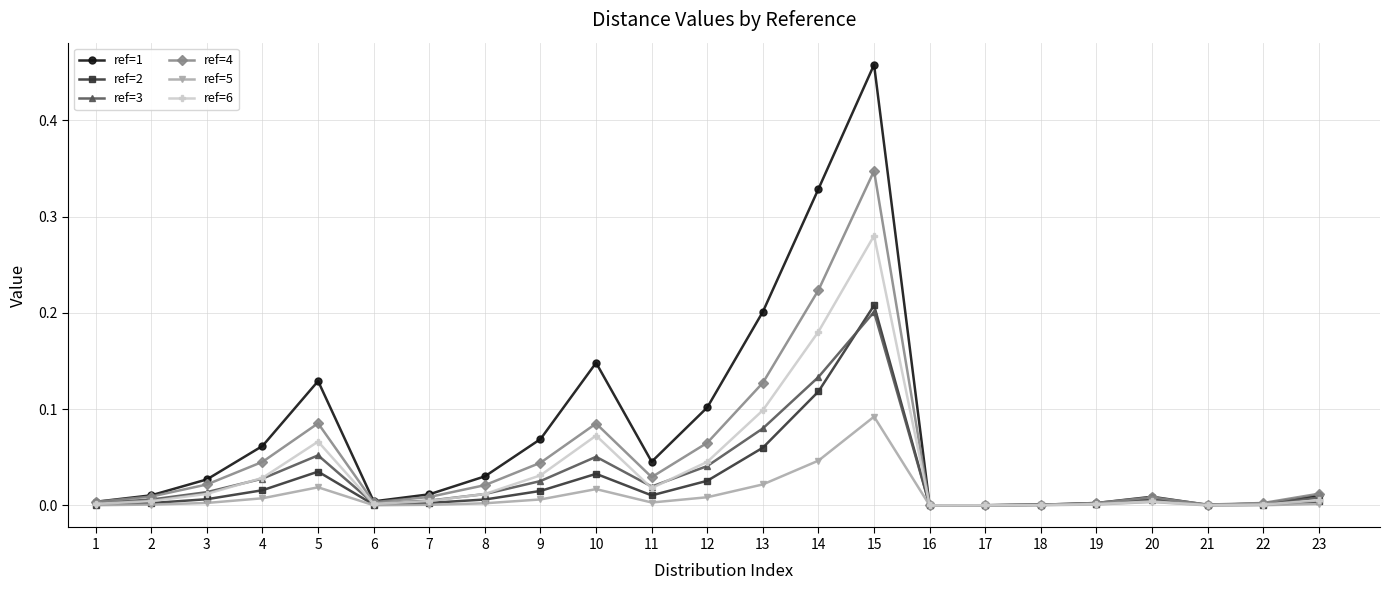

Which series has the widest spread of values?

ref=1